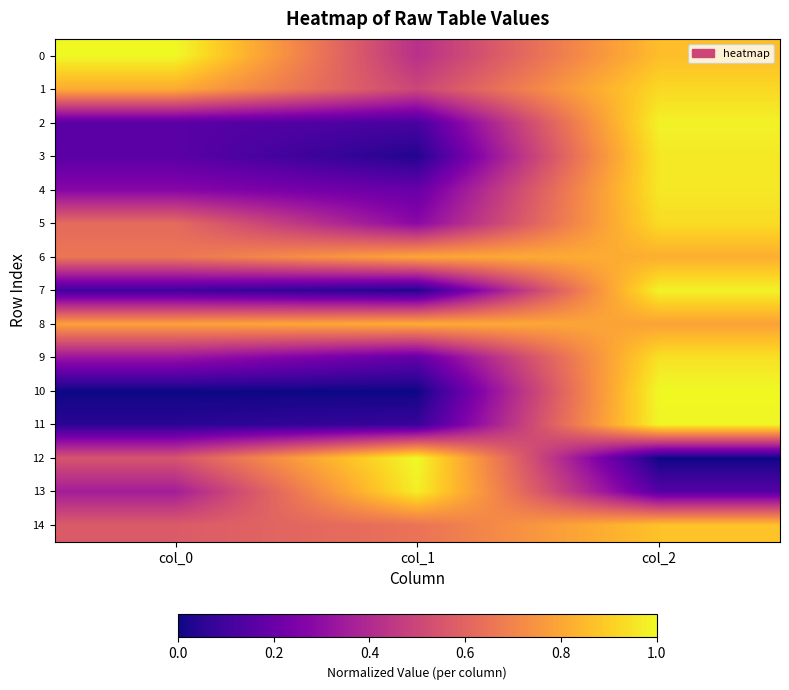

Which series has the largest total across all categories?

8